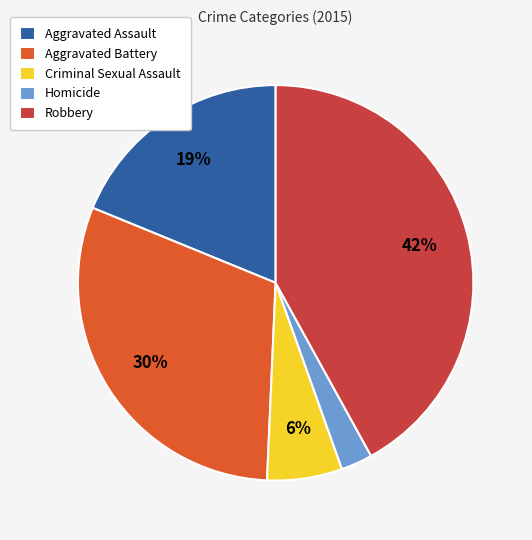

Rank the categories by value from lowest to highest.

Homicide, Criminal Sexual Assault, Aggravated Assault, Aggravated Battery, Robbery